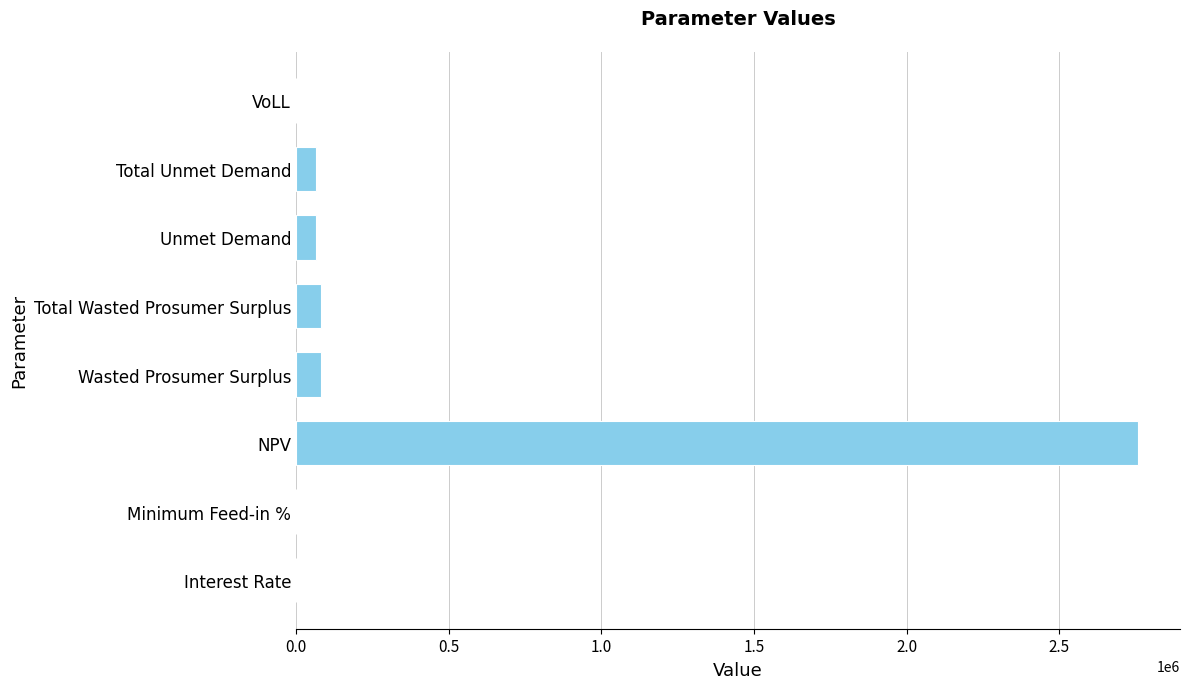

Are the bars grouped side by side (vs. stacked)?

No